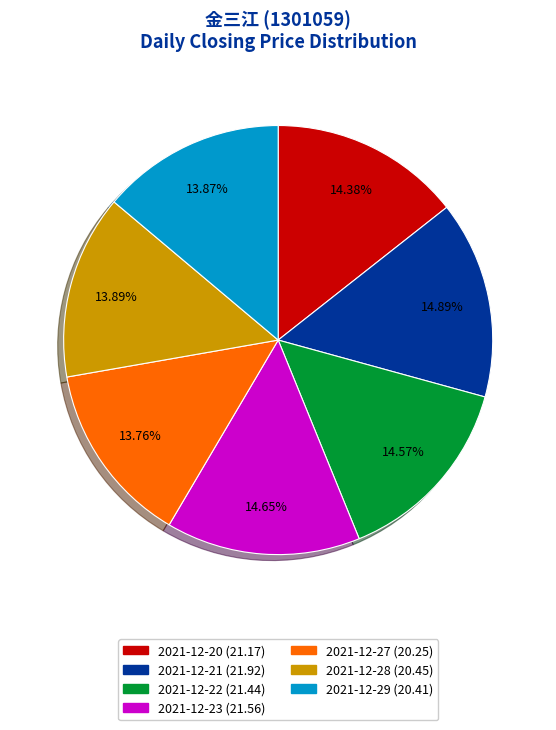

Is 2021-12-28 the majority of the pie?

No